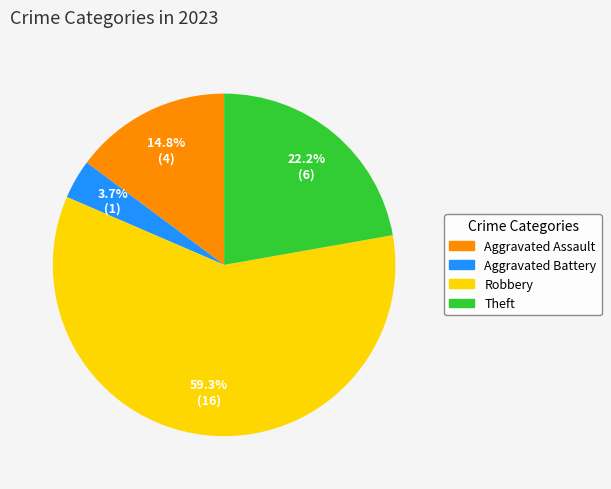

Is there a majority slice in this chart?

Yes